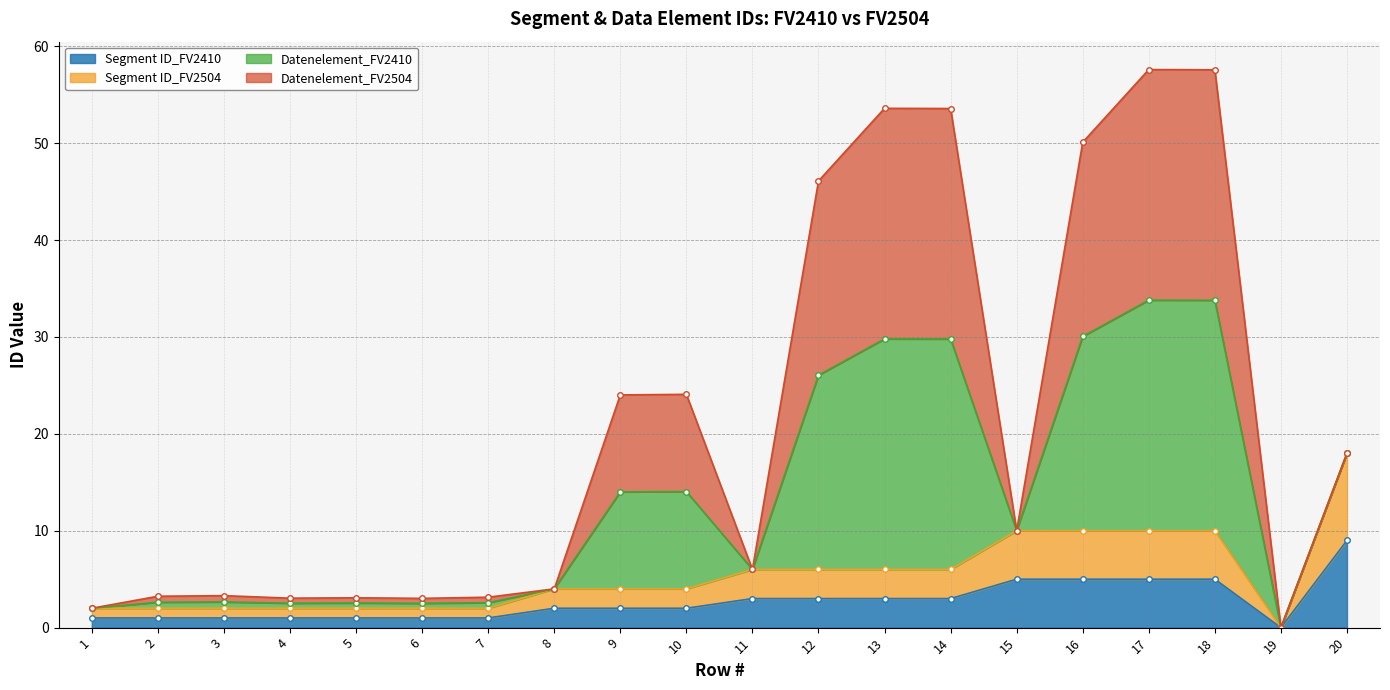

At which label does Datenelement_FV2410 reach its peak?

17